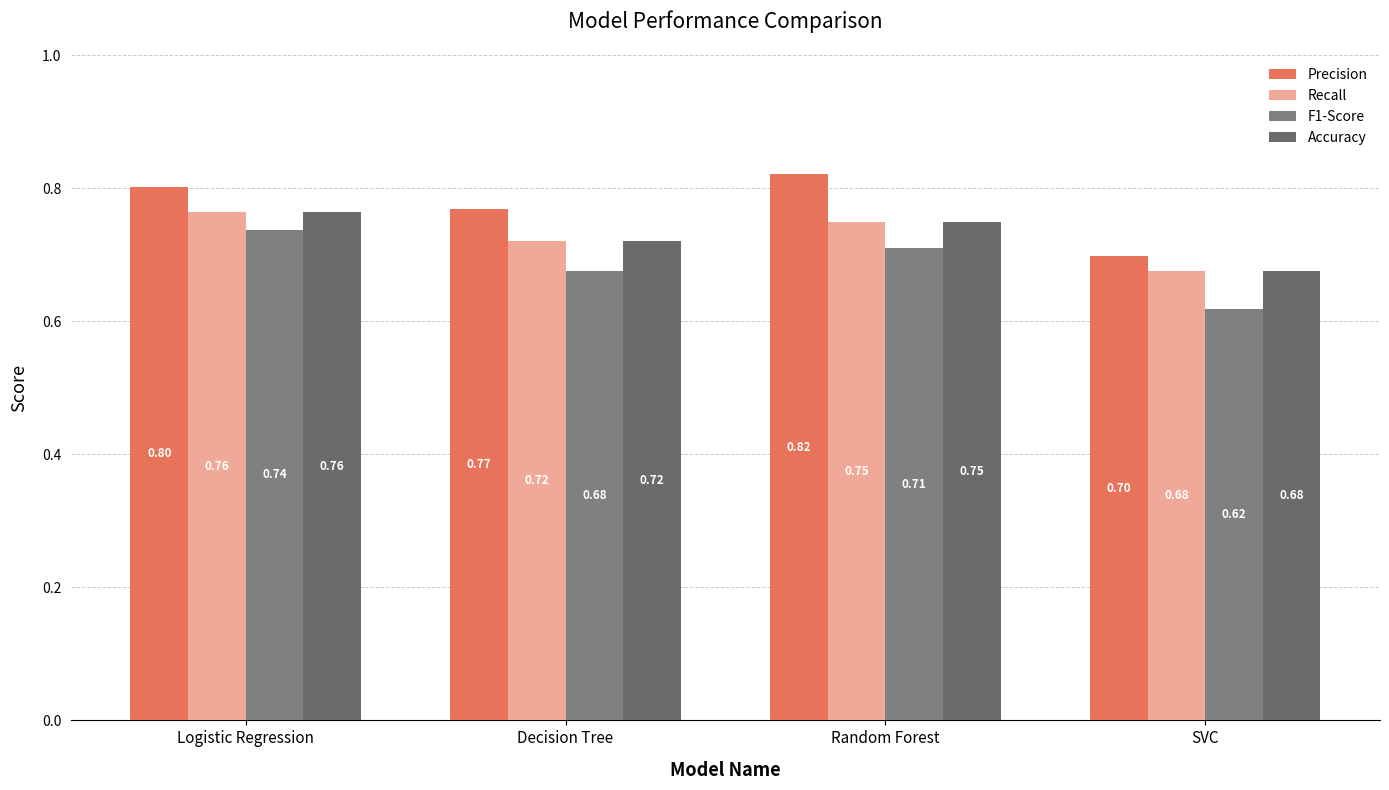

How many groups of bars are there?

4